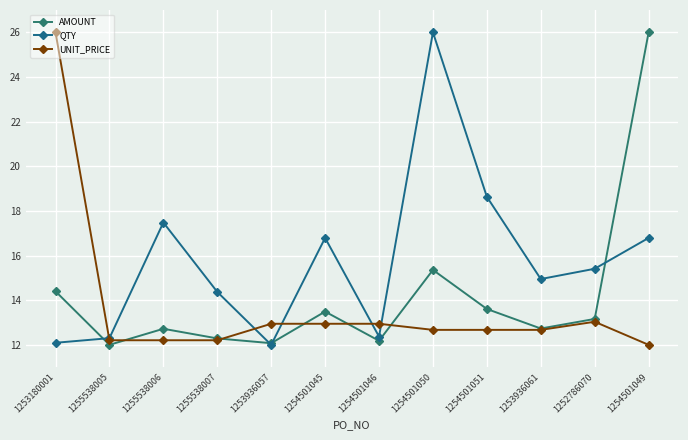

True or false: QTY has a value of 13.2 at 1254501050.

False